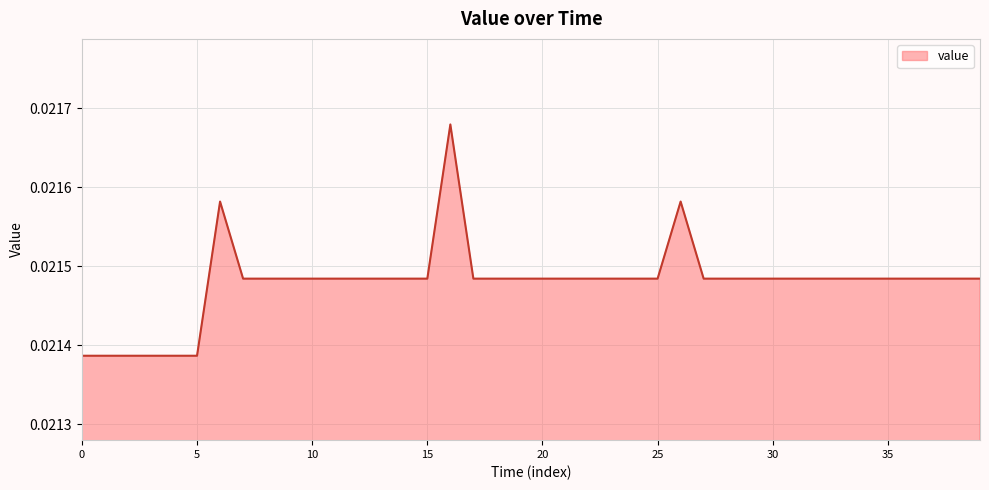

How many series are shown in this chart?

1